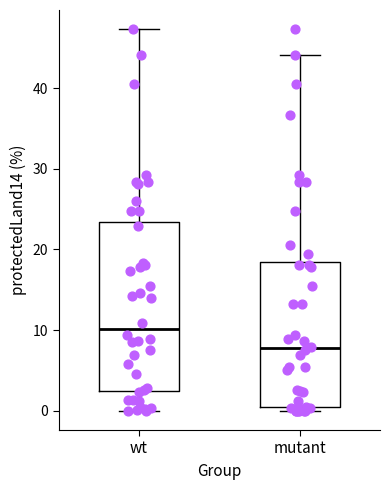

Where is the upper edge of the box for wt on the y-axis? The values are not printed on the chart, so give them approximately, as read against the axis.

23